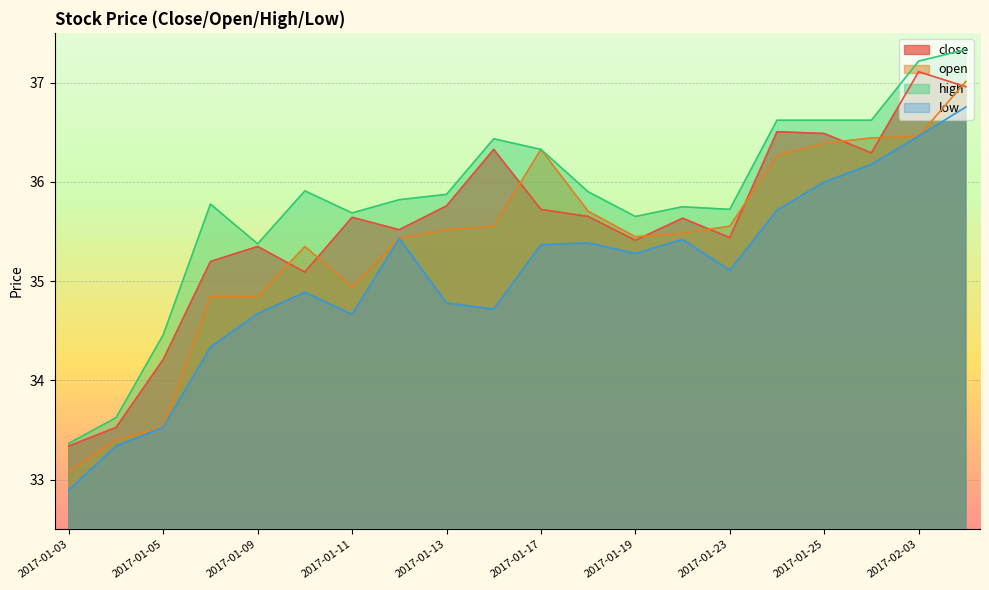

How many lines are shown in the chart?

4